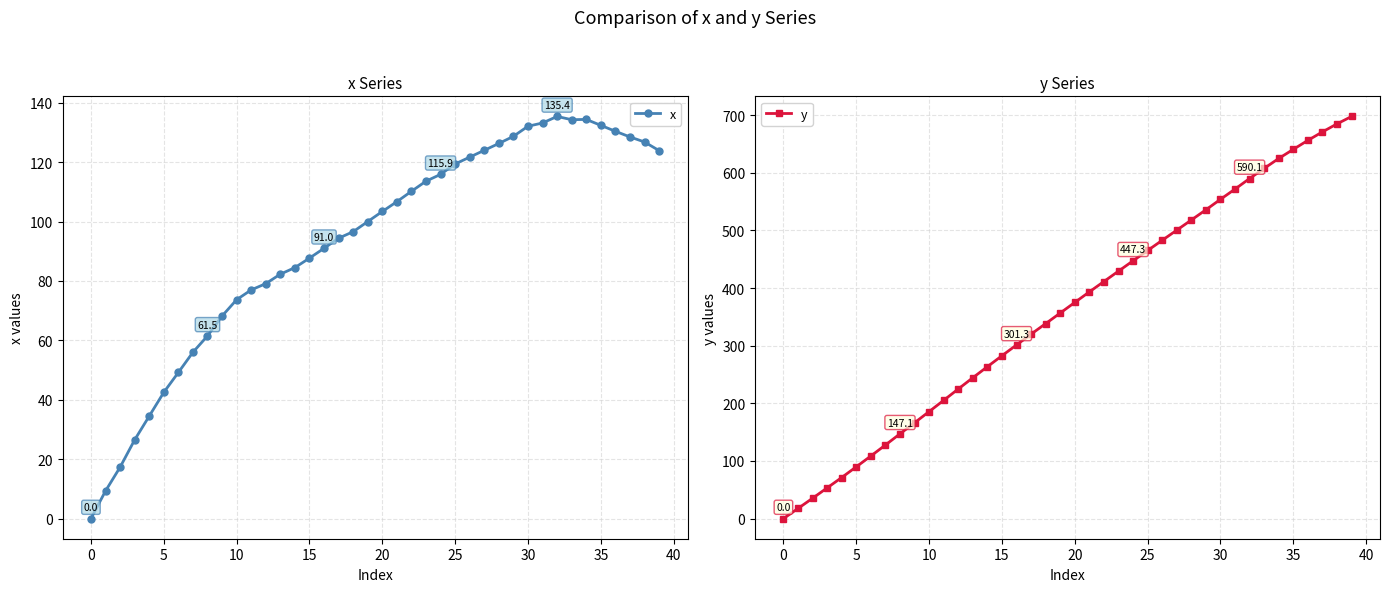

What is the label of the 24th point from the right?

16